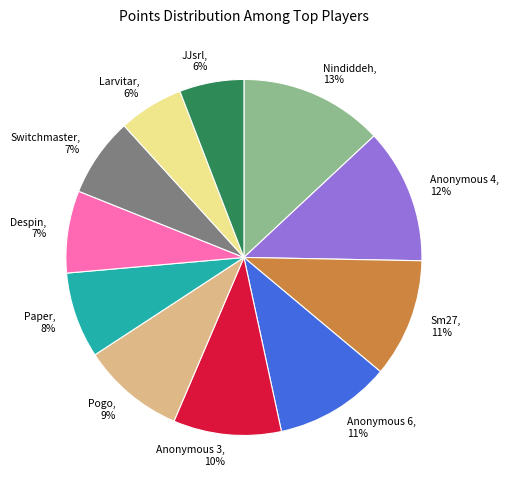

Do Anonymous 3, 10% and JJsrl, 6% together represent more than half of the pie?

No